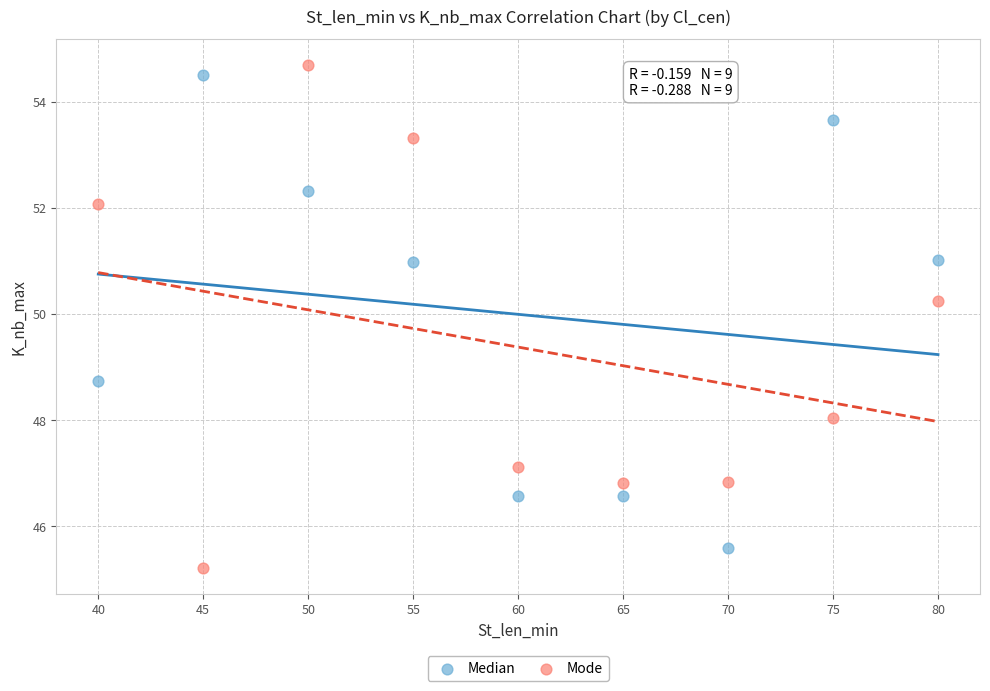

What is the X range (max minus min) for the scatter plot?

40.0